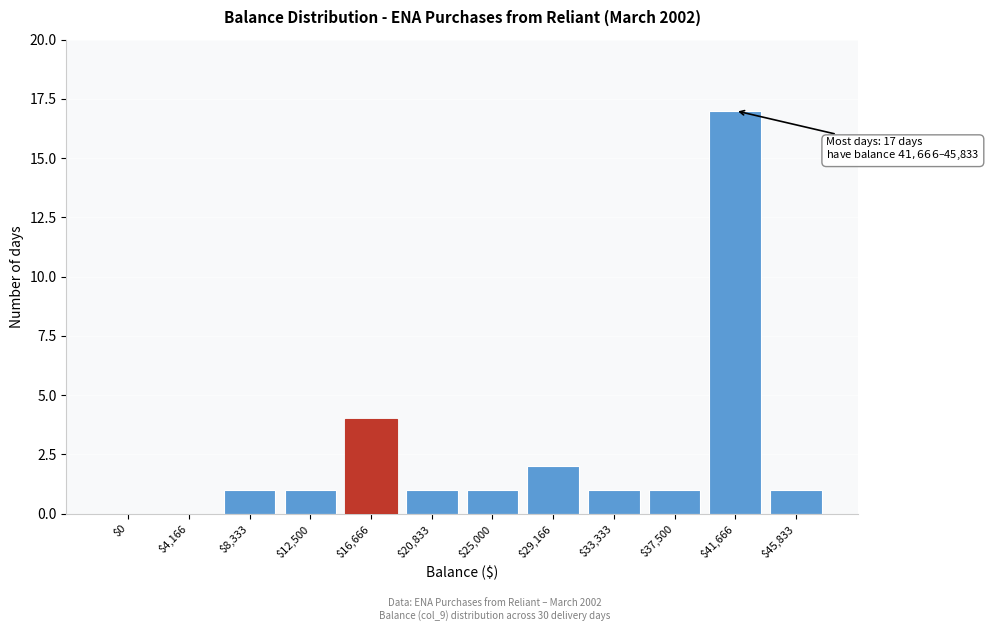

At which label is the value closest to 8?

$16,666